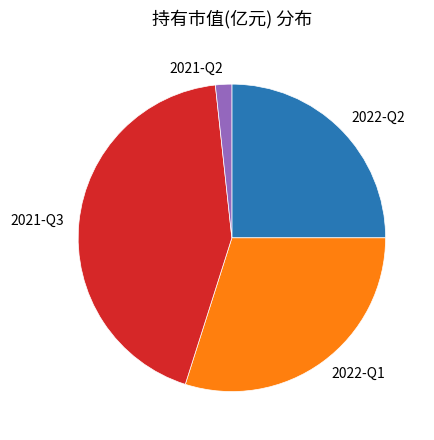

Rank the categories by value from lowest to highest.

2021-Q2, 2022-Q2, 2022-Q1, 2021-Q3